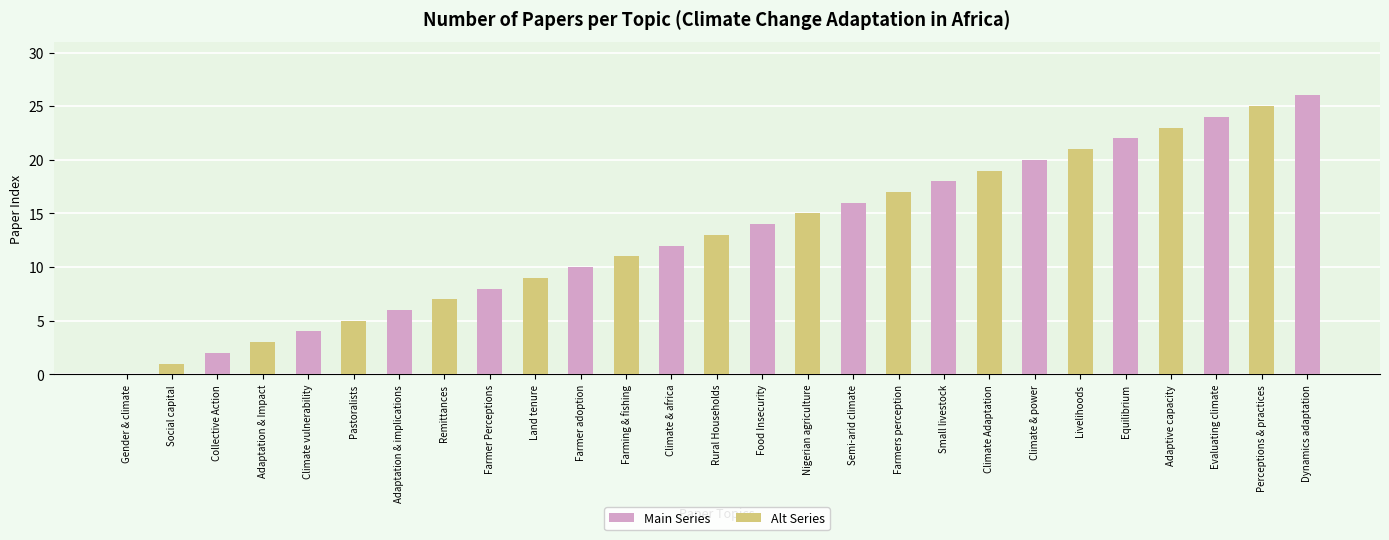

The chart shows a value of 18 at Small livestock. True or false?

True